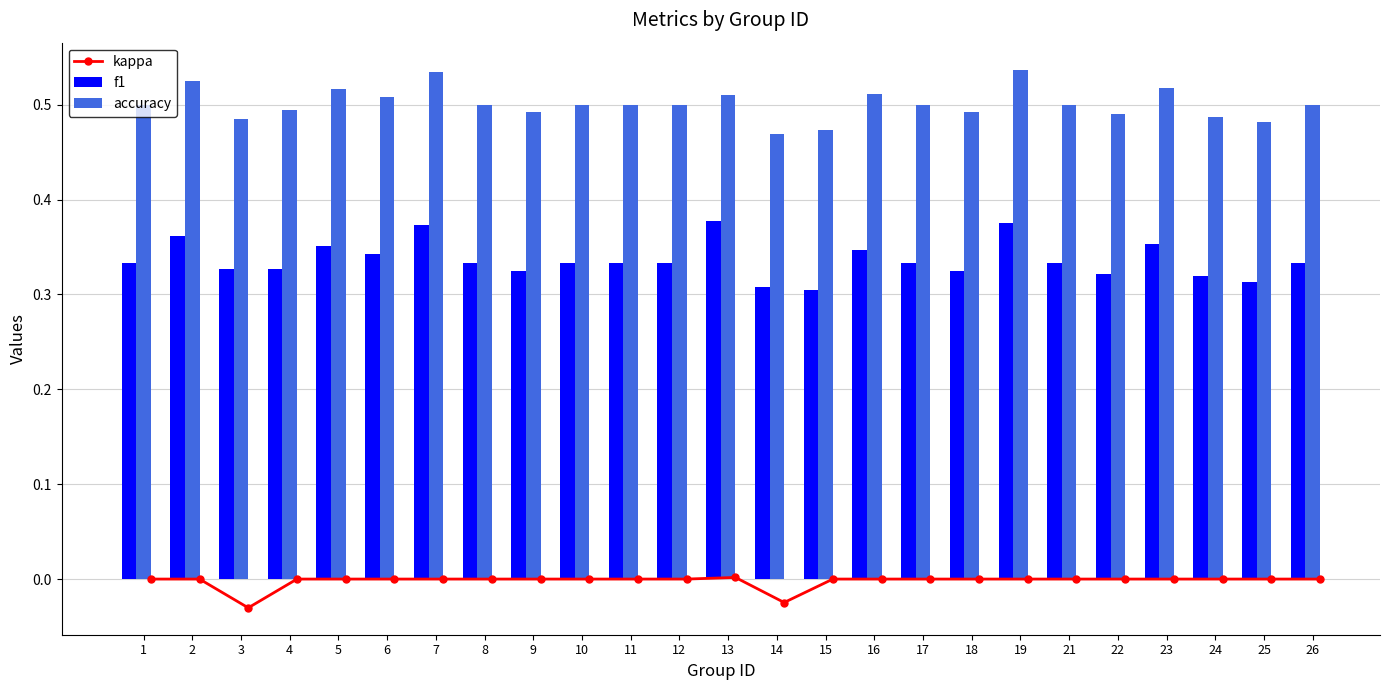

The accuracy series shows 0.7 at 22. True or false?

False